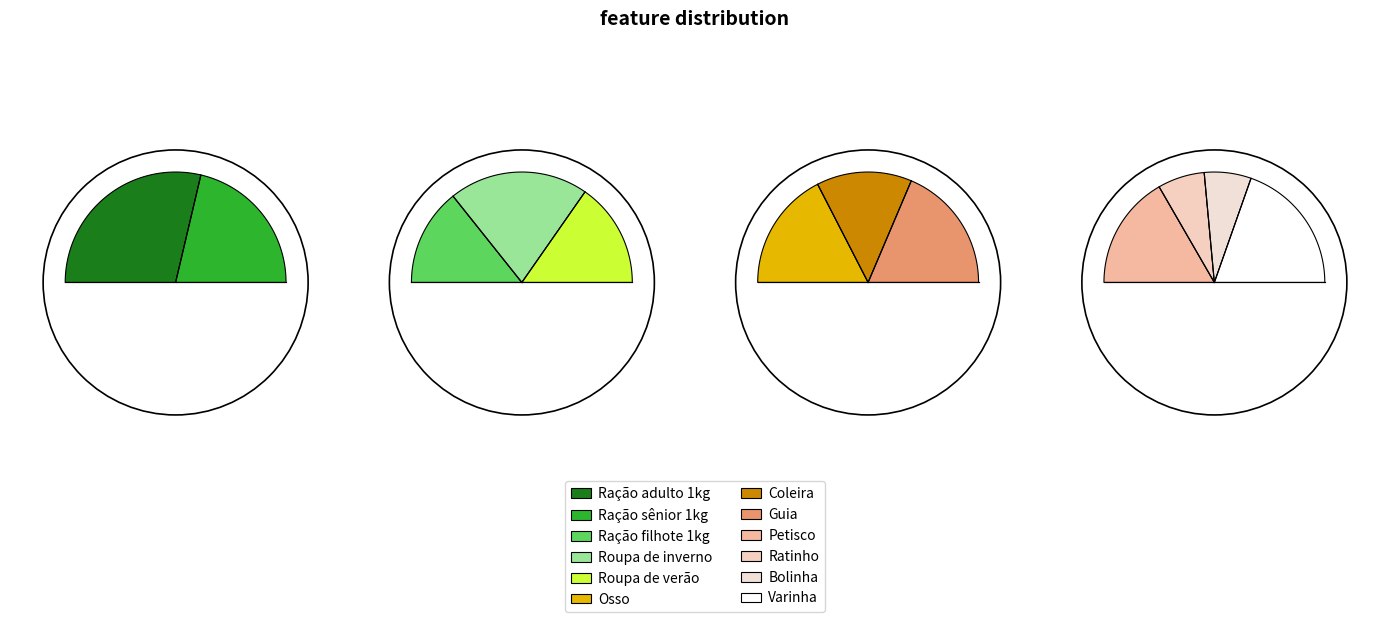

Is there a majority slice in this chart?

No